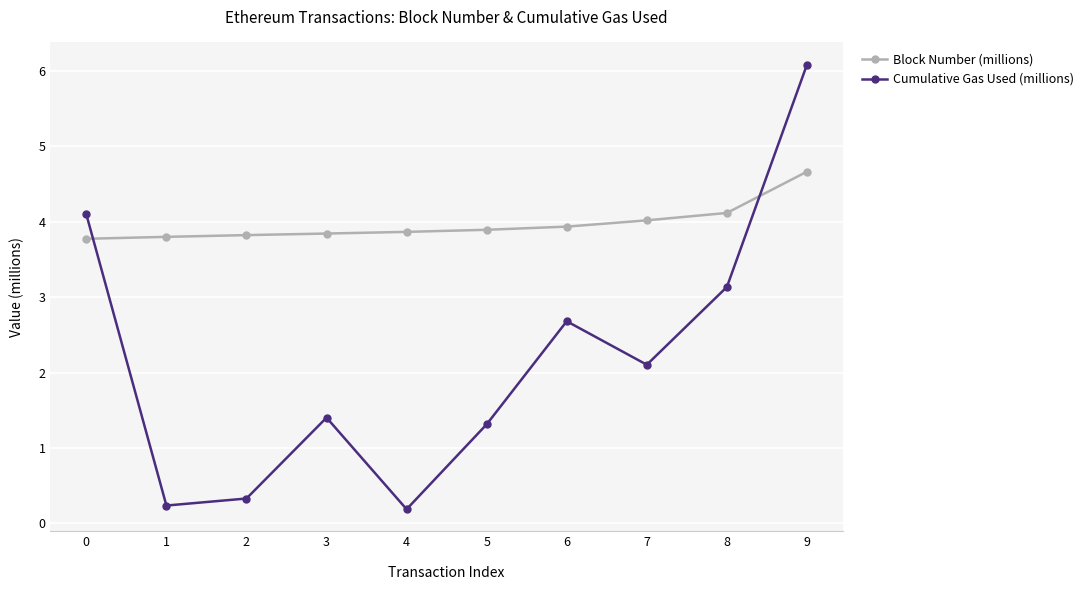

How many values in the Cumulative Gas Used (millions) series are below 2?

5